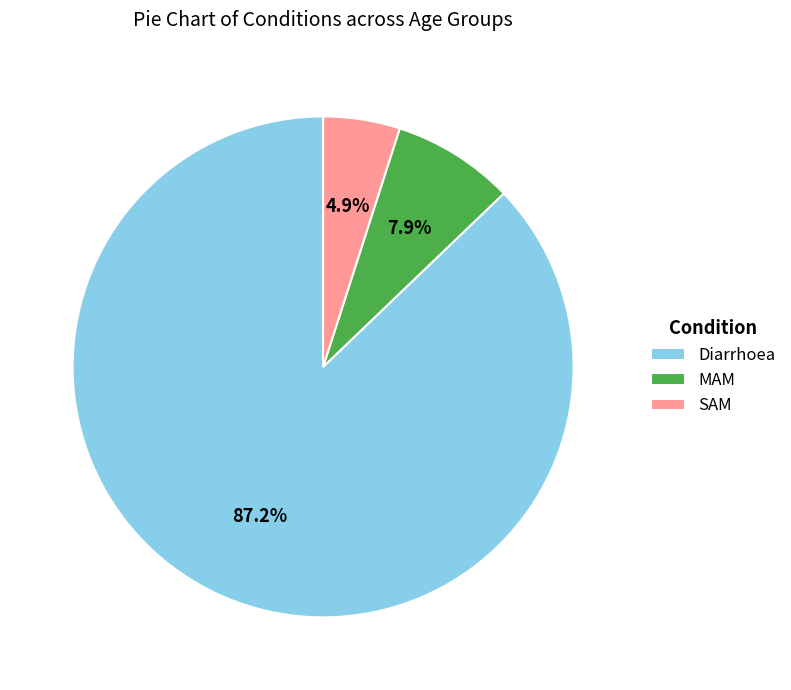

How many segments does this pie chart have?

3